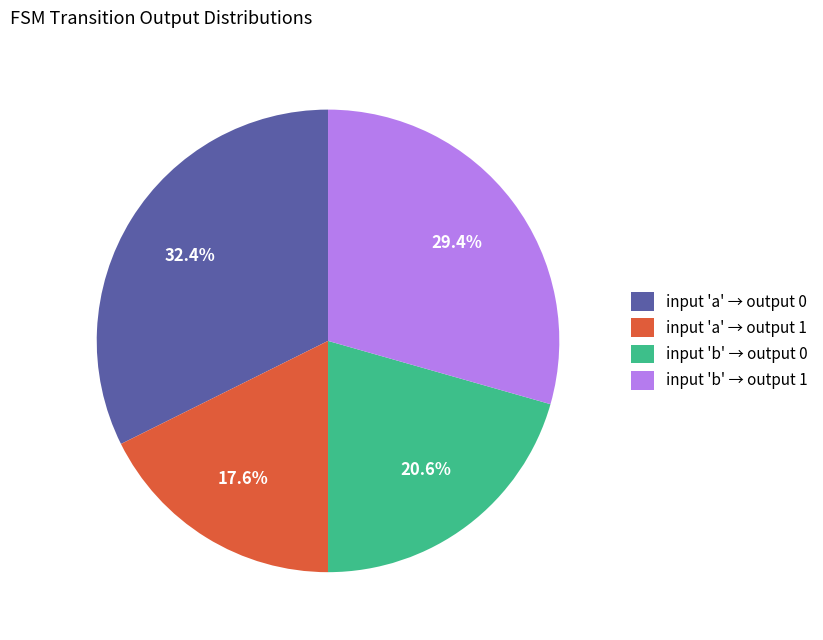

Rank the categories by value from highest to lowest.

input 'a' → output 0, input 'b' → output 1, input 'b' → output 0, input 'a' → output 1